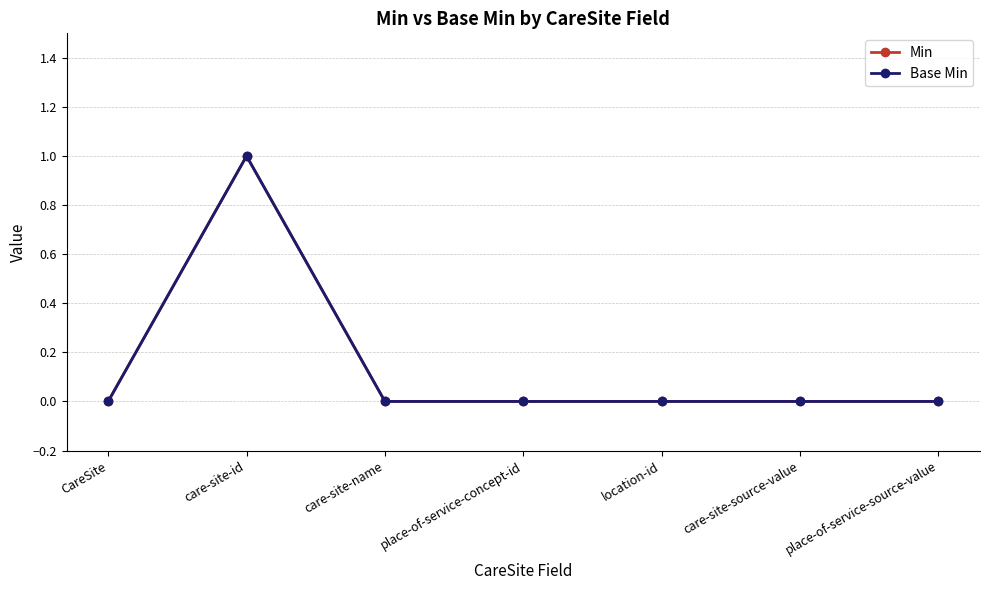

Does the chart have visible grid lines?

Yes